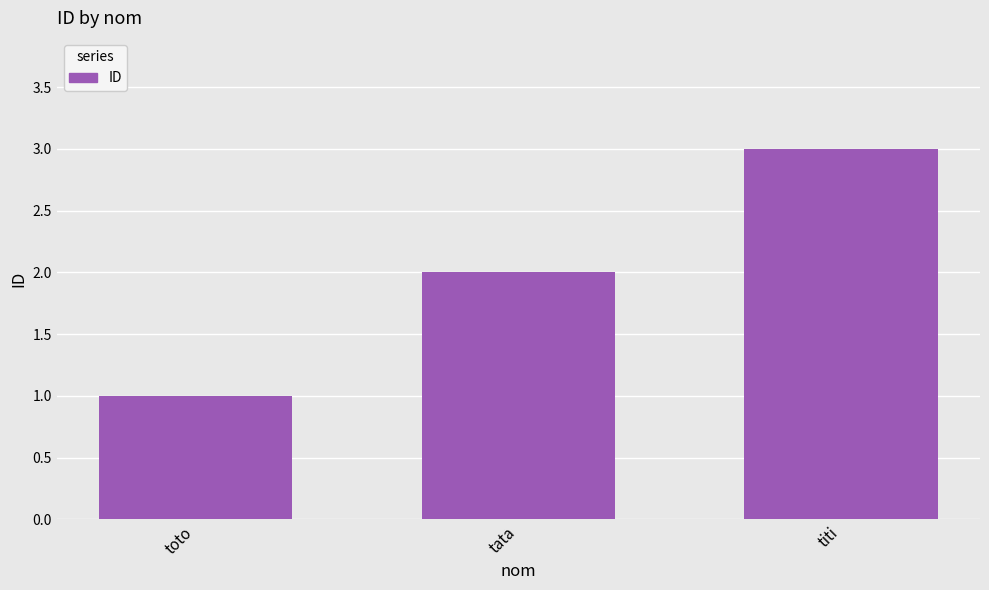

Does the chart contain stacked bars?

No